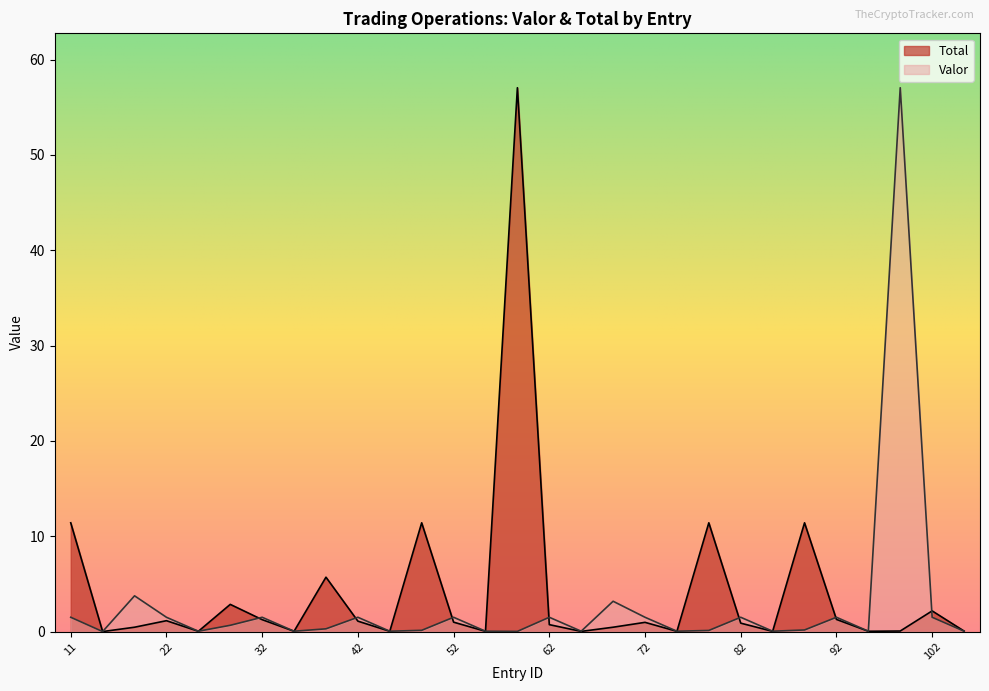

List the labels in order of value, largest first.

101, 21, 71, 11, 22, 32, 42, 52, 62, 72, 82, 92, 102, 31, 41, 91, 51, 81, 23, 33, 43, 53, 63, 73, 83, 93, 103, 61, 12